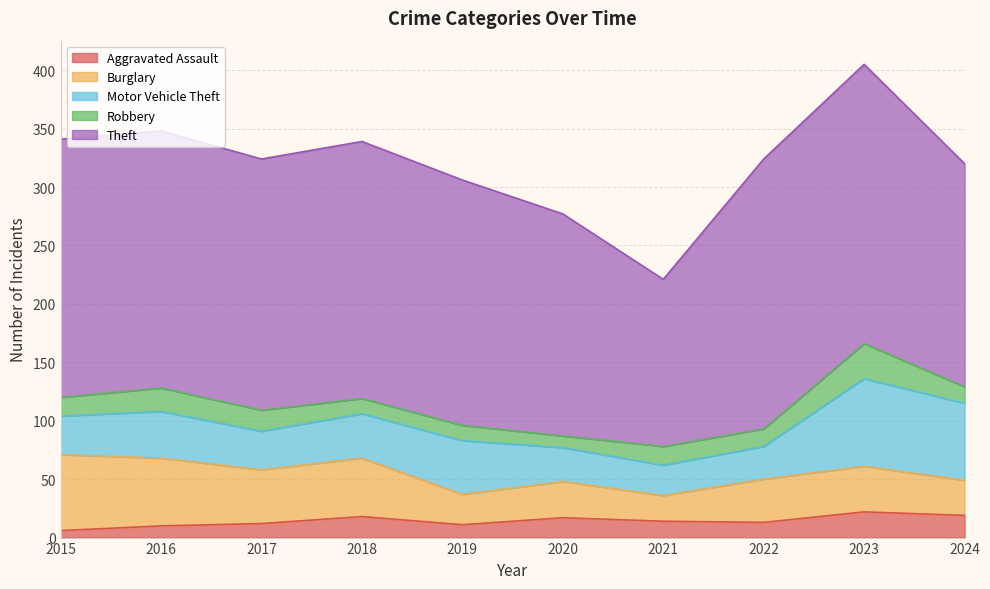

How many categories are shown in the chart?

10